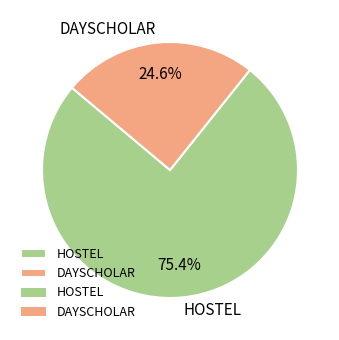

What is the majority slice?

HOSTEL